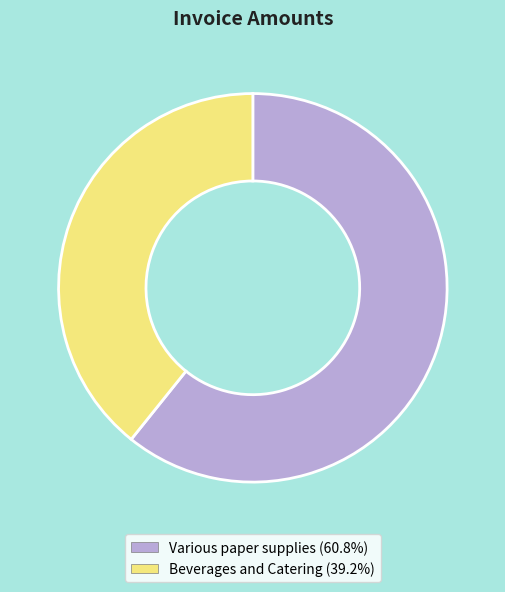

Does Beverages and Catering (39.2%) represent more than half of the total?

No